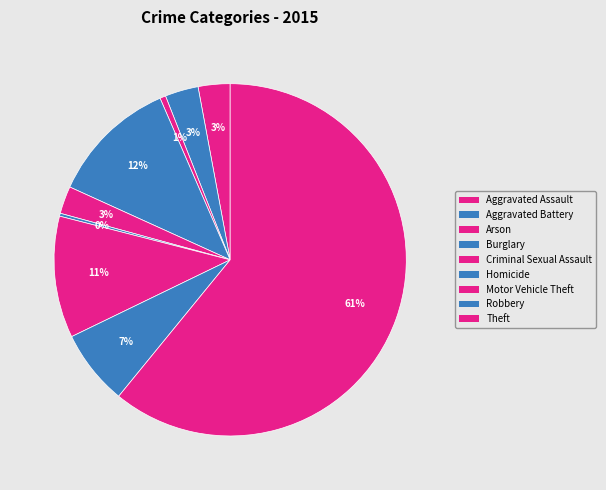

Is Theft the majority of the pie?

Yes